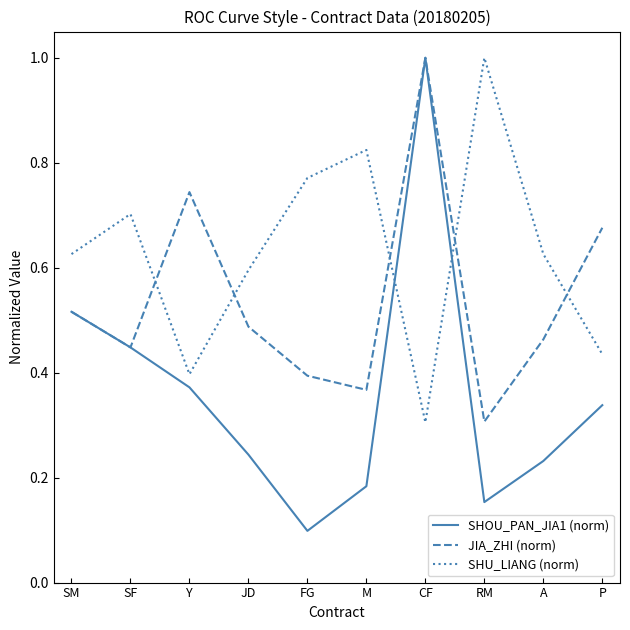

What is the sum of the JIA_ZHI (norm) values at A and P?

1.1